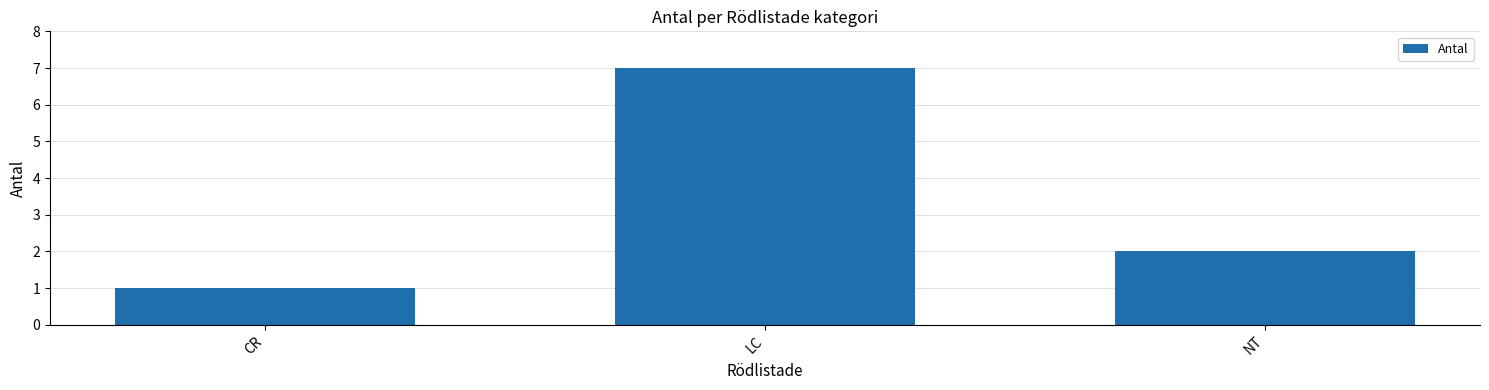

What is the change in value from CR to NT?

+1